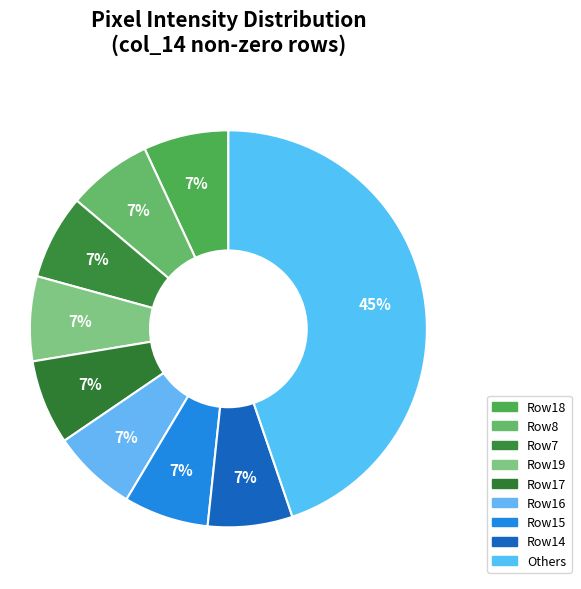

How many segments does this pie chart have?

9